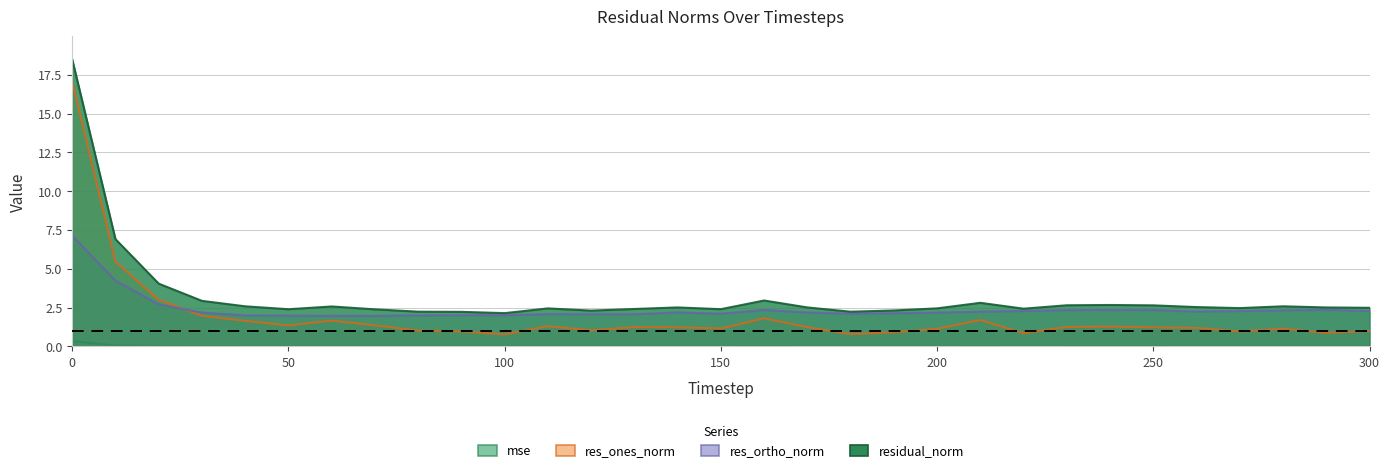

What is the difference between the highest and lowest values at 60?

2.6